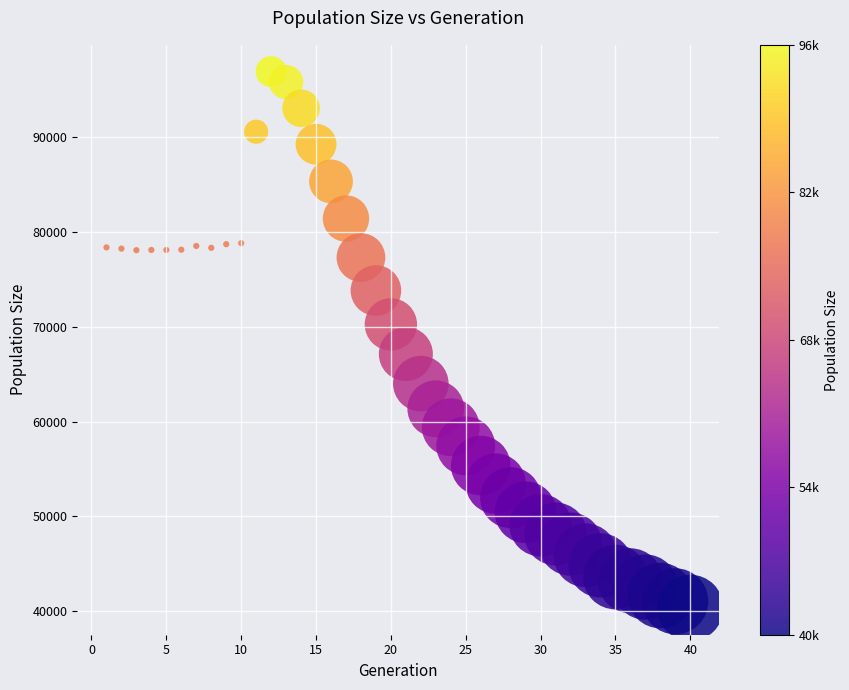

What is the range of X values (max minus min)?

39